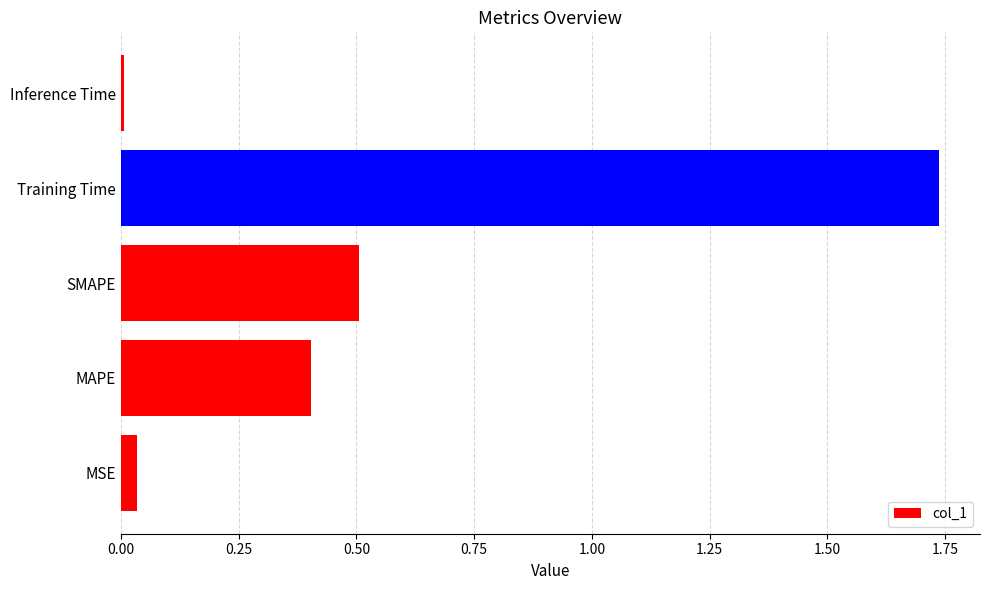

The value at Training Time is 2.9. True or false?

False